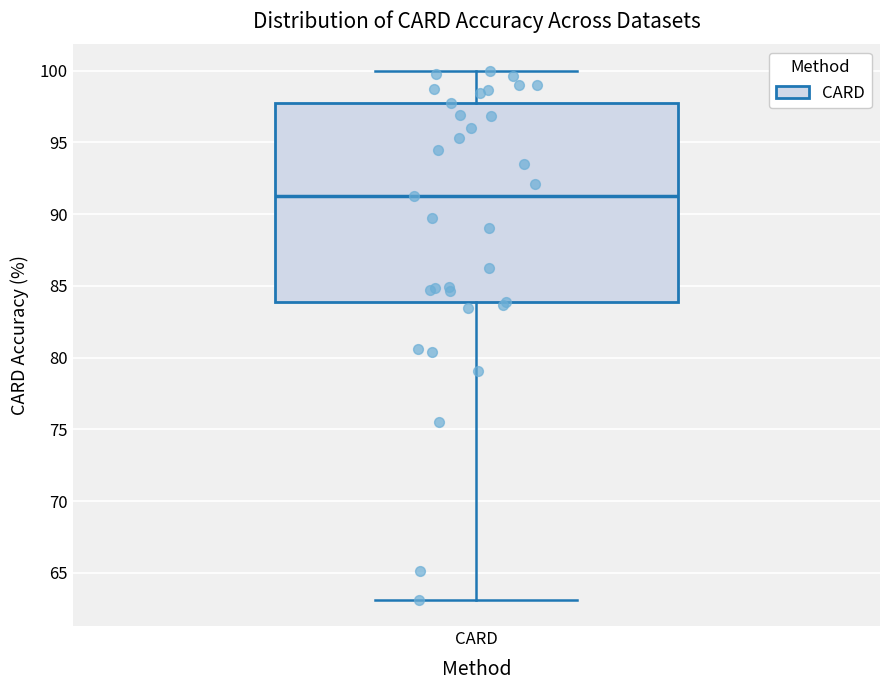

Where does the median line of the box for CARD sit on the y-axis? The values are not printed on the chart, so give them approximately, as read against the axis.

91.5